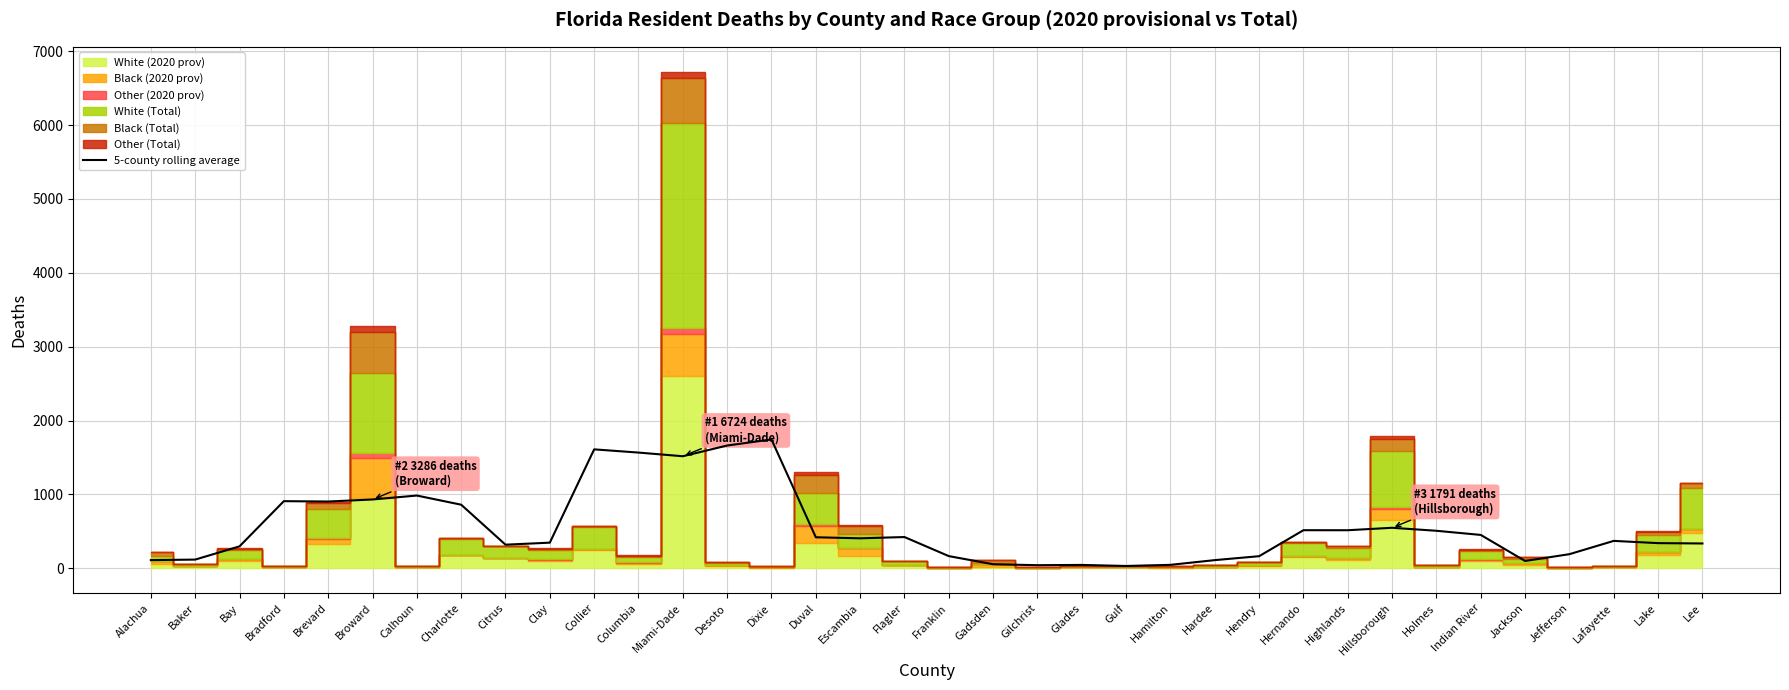

True or false: there are more than 2 points higher than both neighbors.

True